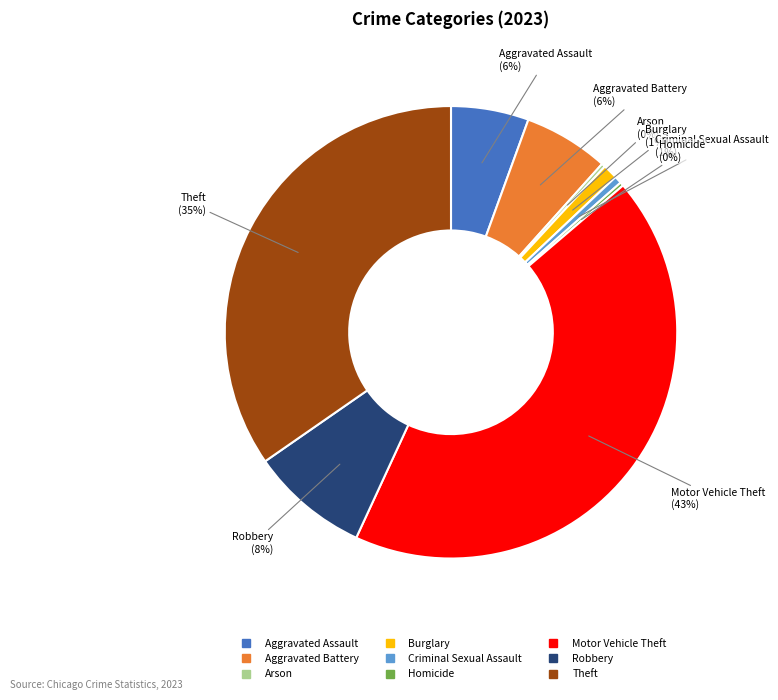

To the nearest percent, what is the difference between the largest and smallest slice percentages?

43%